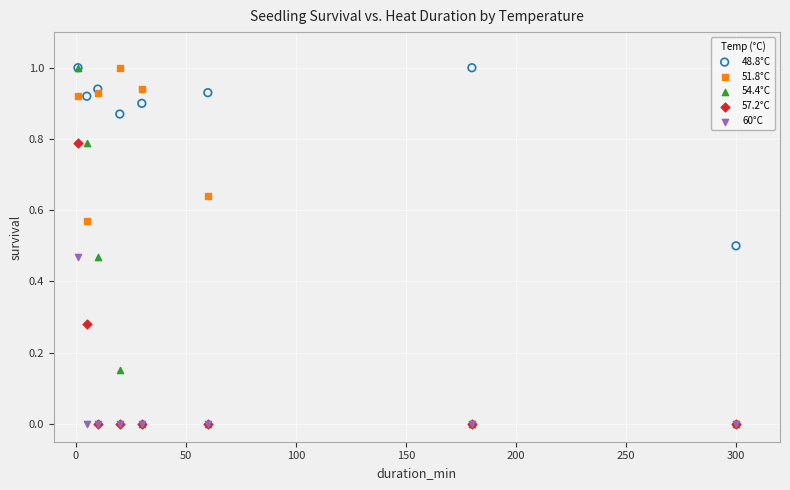

What are all the series names shown in the legend?

48.8°C, 51.8°C, 54.4°C, 57.2°C, 60°C